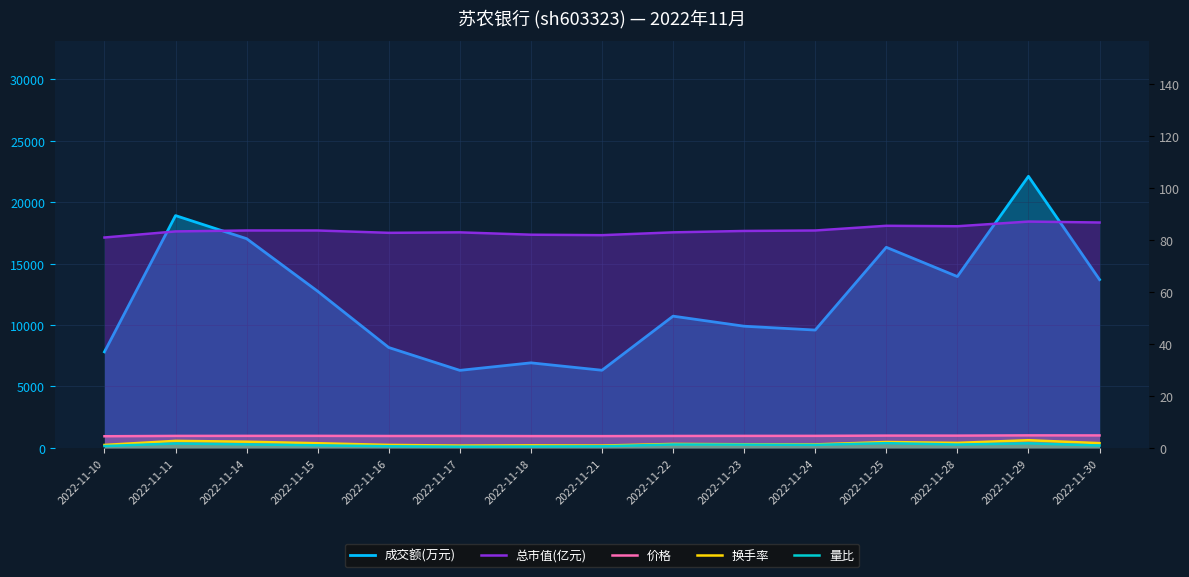

How many lines are shown in the chart?

5